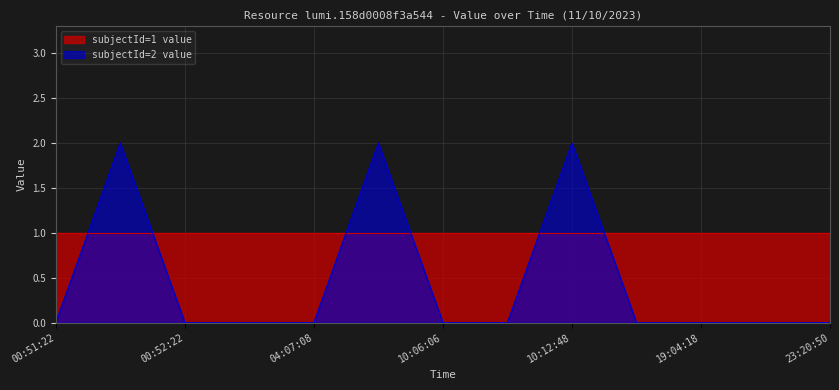

How many categories are shown in the chart?

13